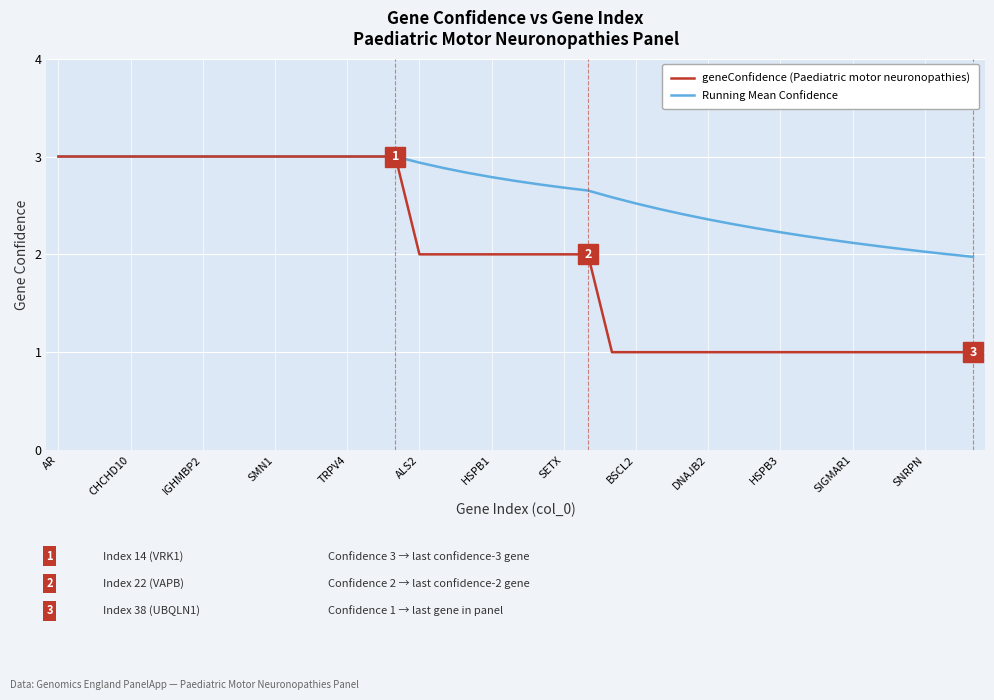

Which series has the widest spread of values?

geneConfidence (Paediatric motor neuronopathies)